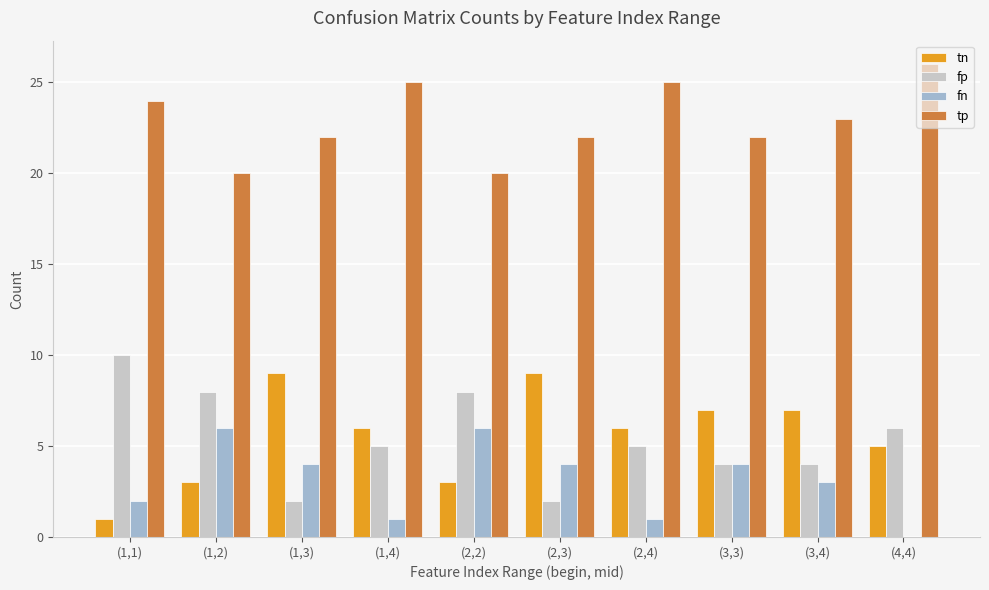

Which category has the highest value across all series?

(4,4)